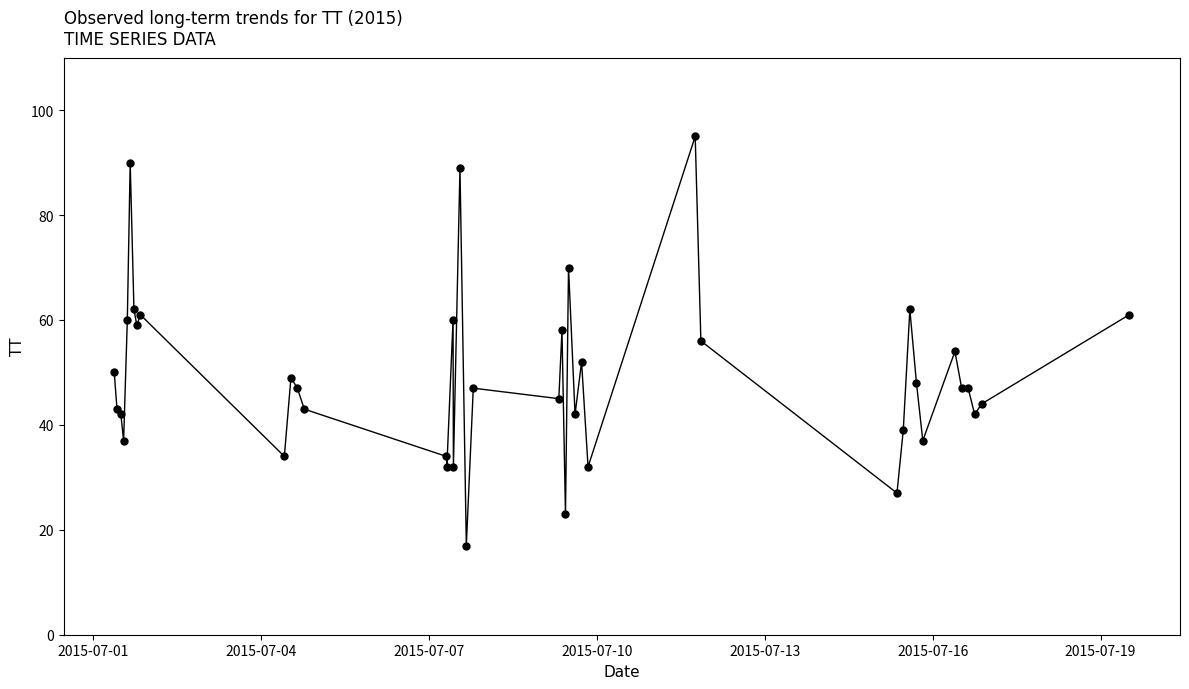

What is the minimum value shown in the chart?

17